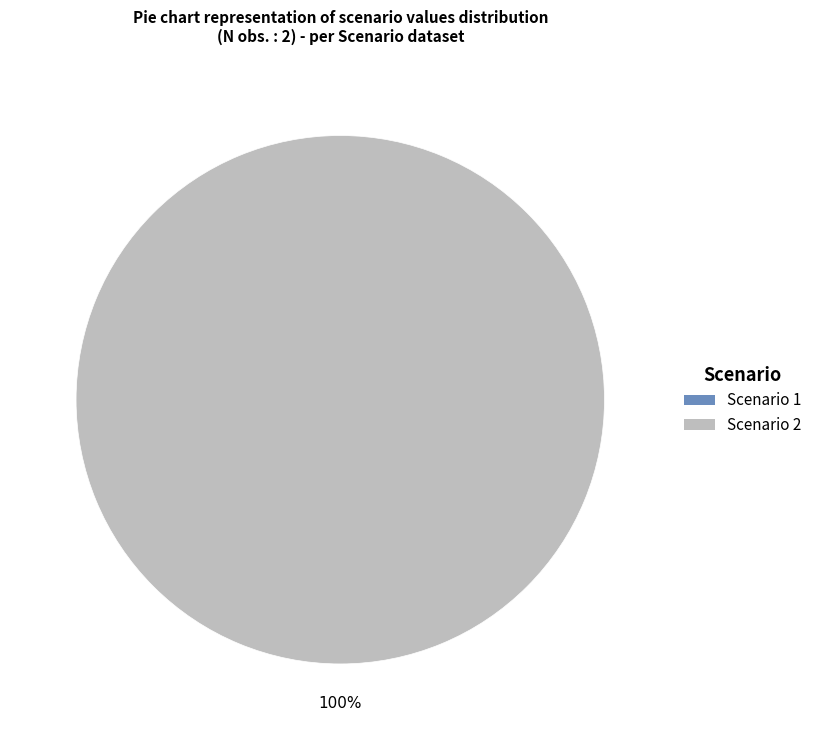

Does any single category account for the majority?

Yes